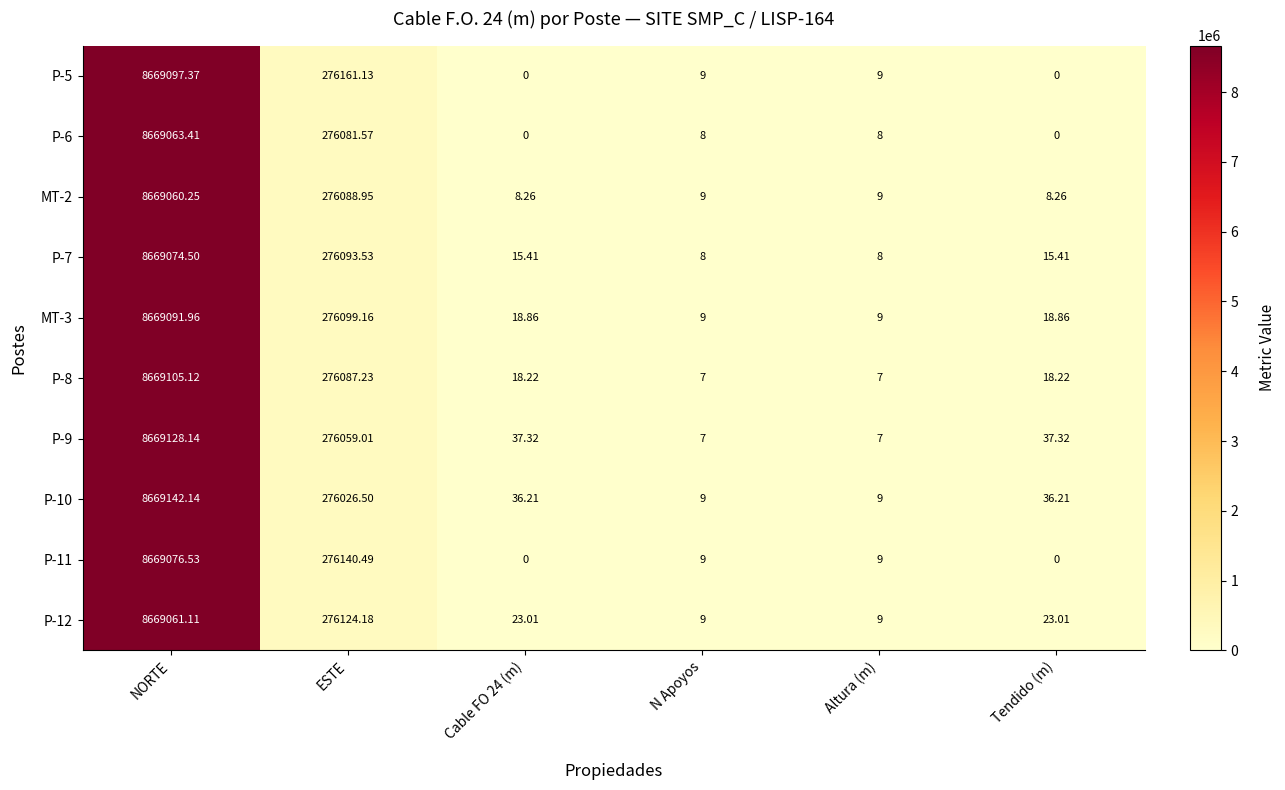

Is the value of P-9 at N Apoyos greater than the value of MT-3 at Cable FO 24 (m)?

No